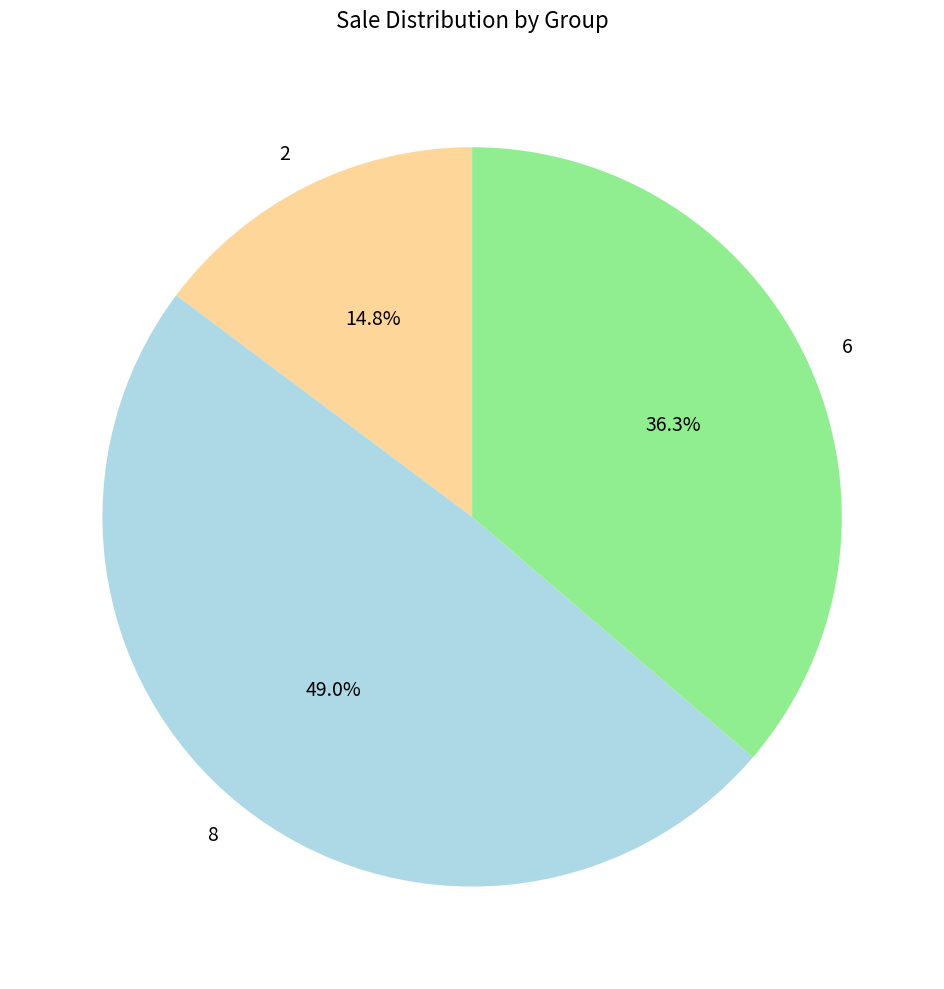

To the nearest percent, what is the combined percentage of 8 and 6?

85%